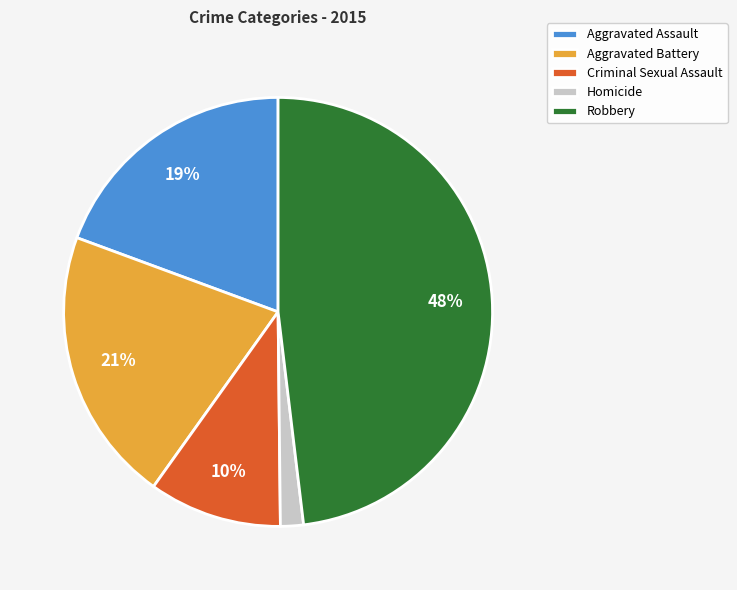

Is it true that Criminal Sexual Assault is 10% of the pie?

True